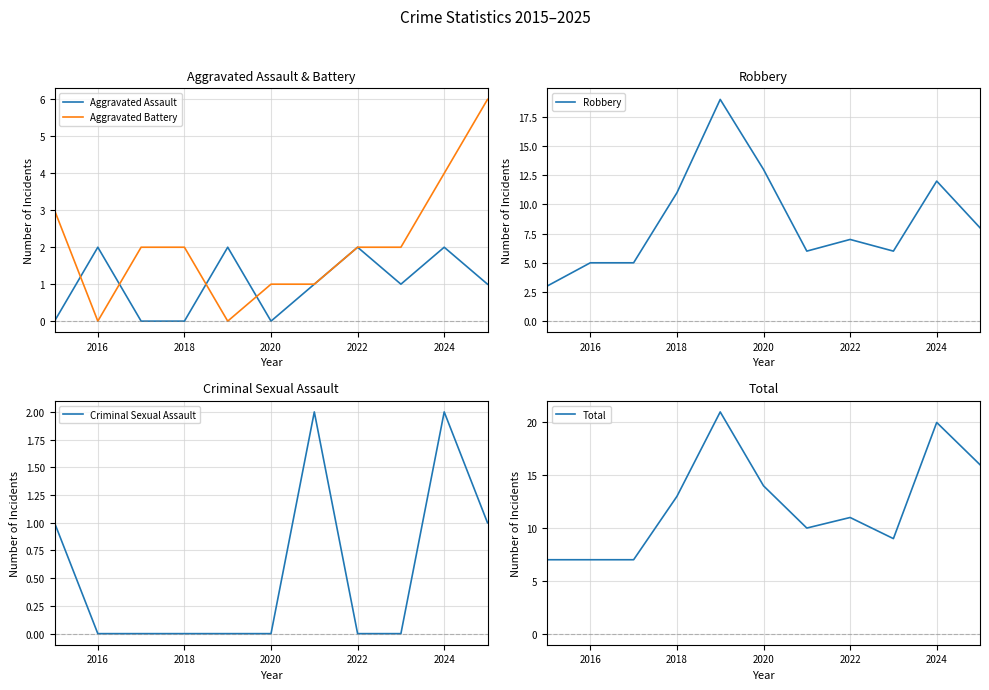

What is the label of the 2nd point from the left?

2016